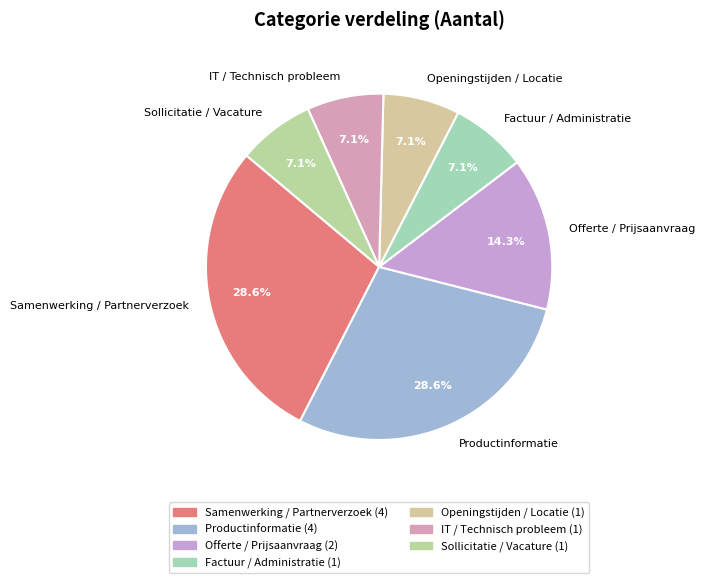

What is the total percentage of Offerte / Prijsaanvraag and Samenwerking / Partnerverzoek?

42.9%